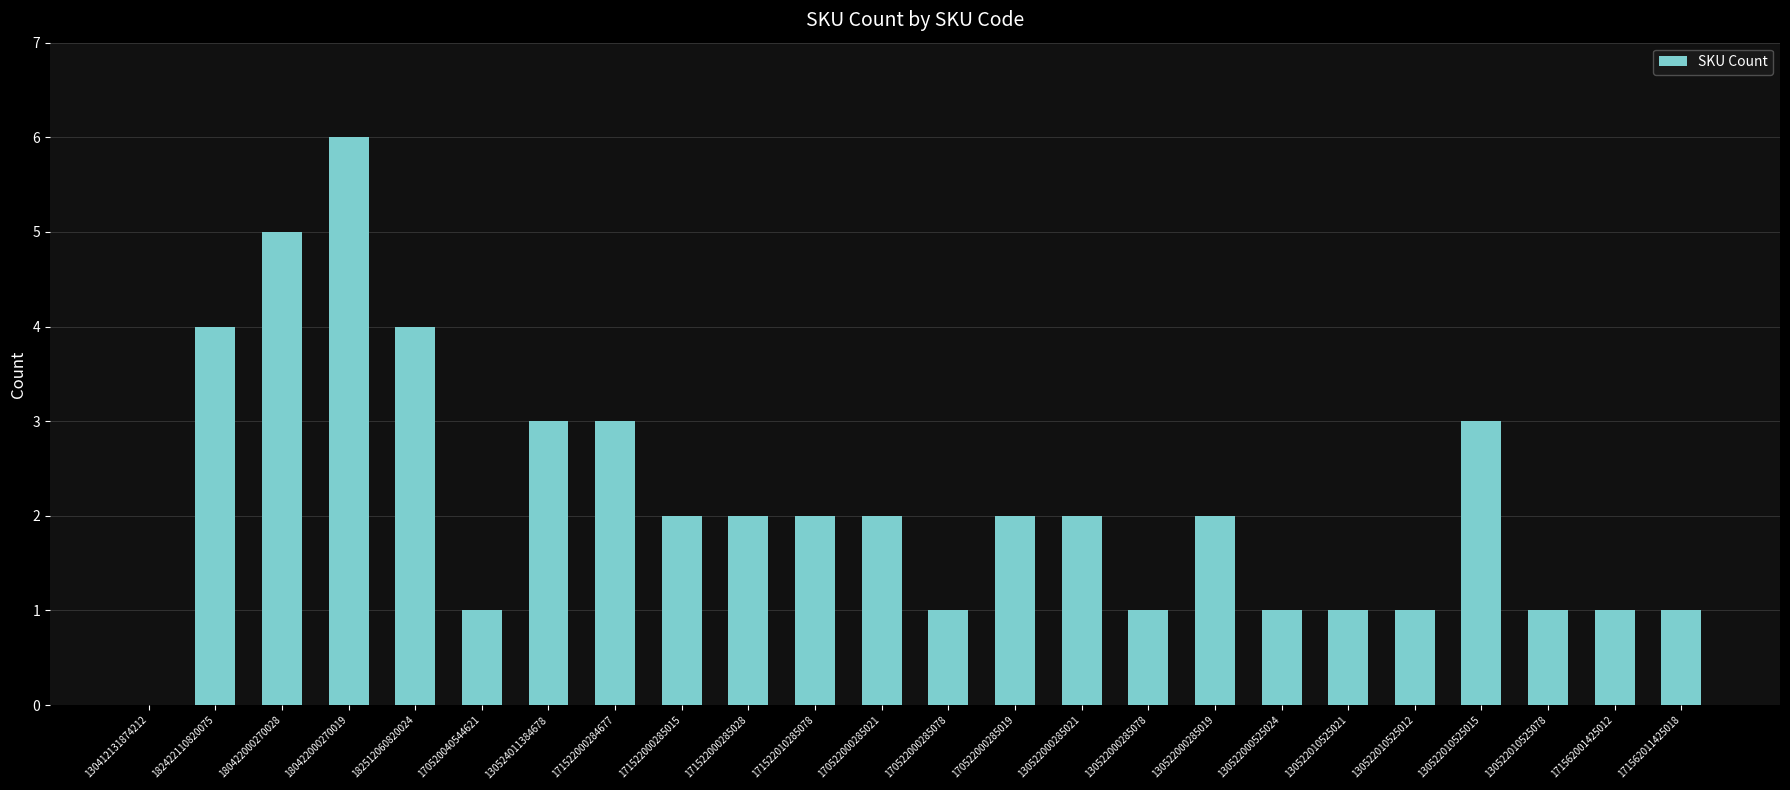

What is the change in value from 130522010525015 to 130522010525078?

-2